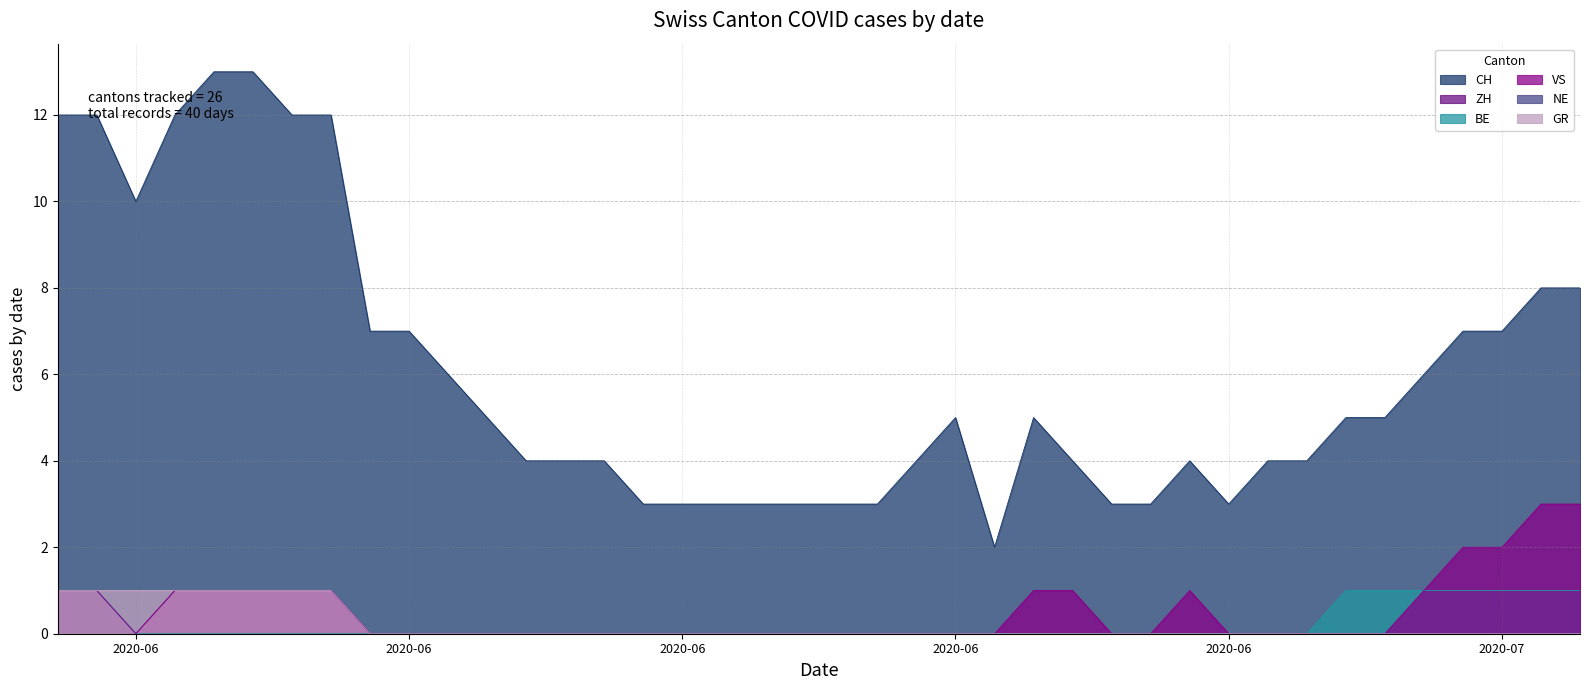

What is the difference between the VS values at 2020-06-07 and 2020-06-19?

1